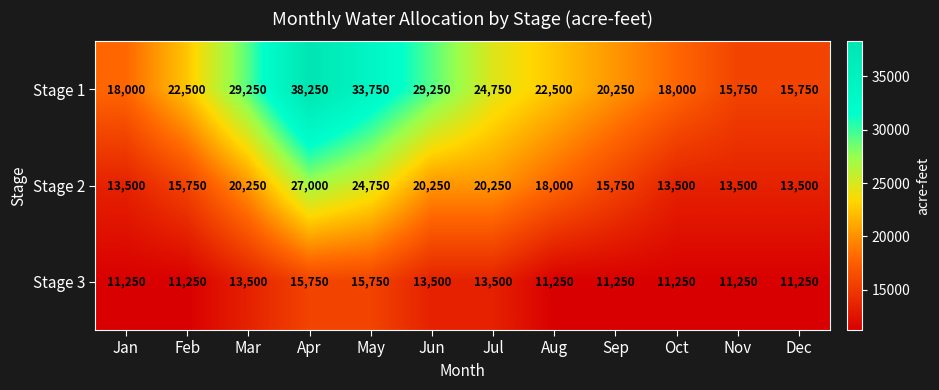

Is it true that Stage 2 equals 13500 at Dec?

True